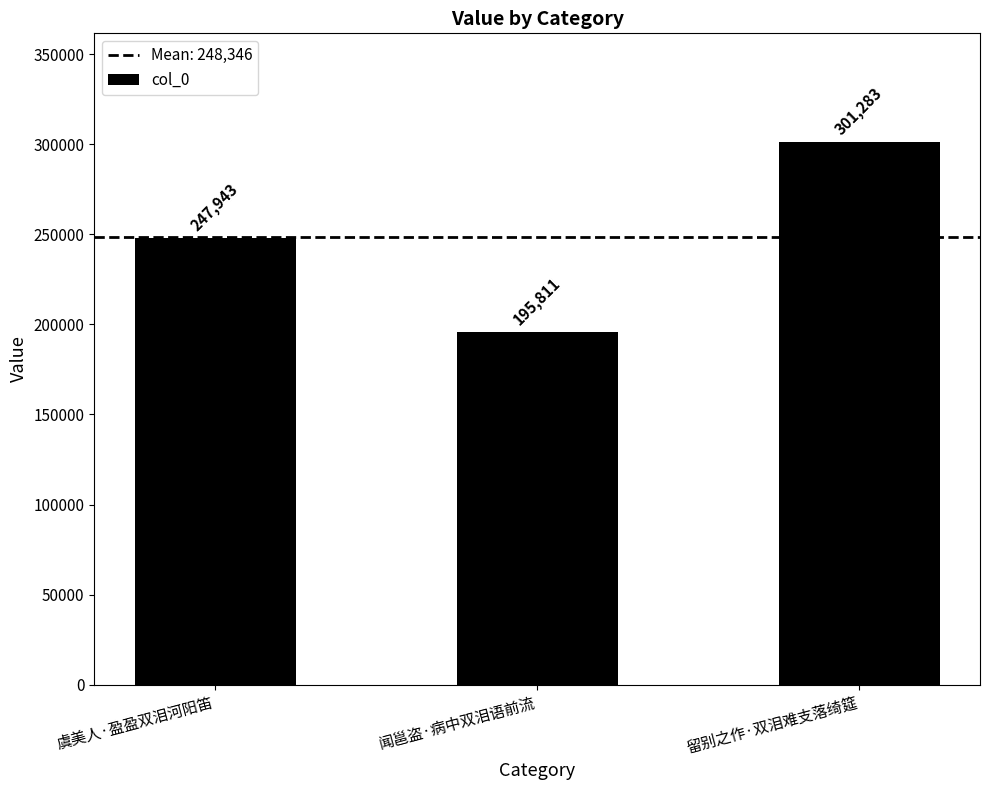

List the labels in order of value, smallest first.

闻邕盗·病中双泪语前流, 虞美人·盈盈双泪河阳笛, 留别之作·双泪难支落绮筵